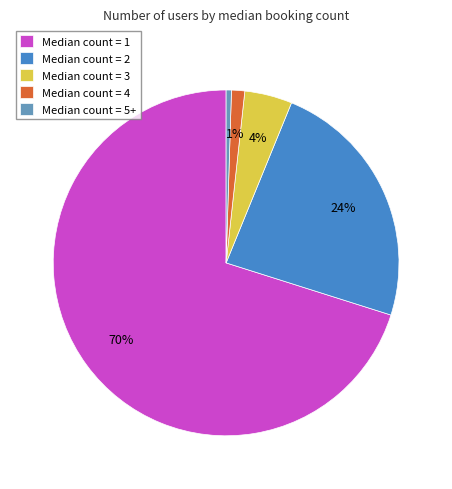

True or false: Median count = 5+ accounts for 0% of the total.

True